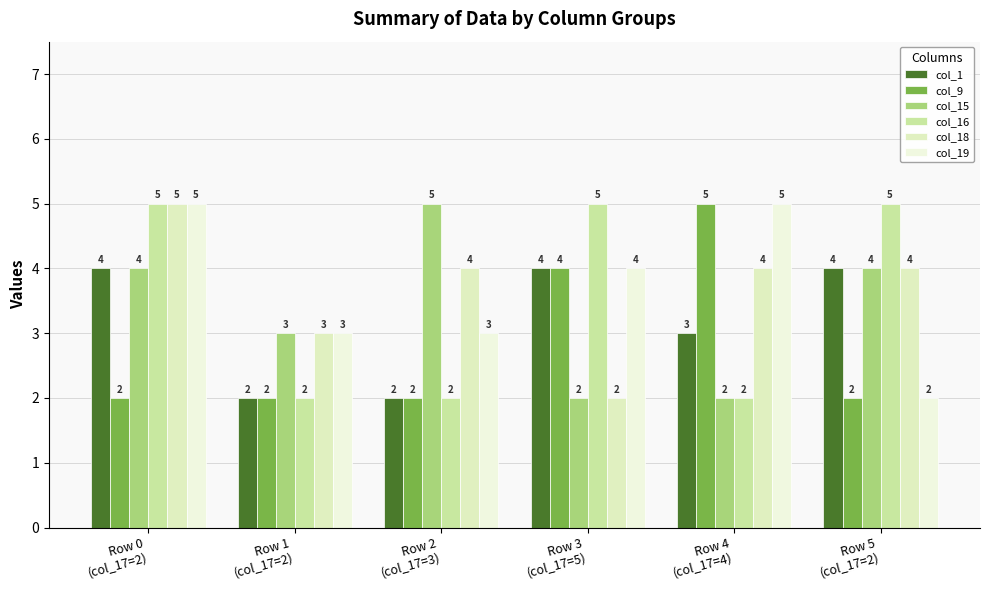

At which category does the chart reach its peak across all series?

Row 4
(col_17=4)